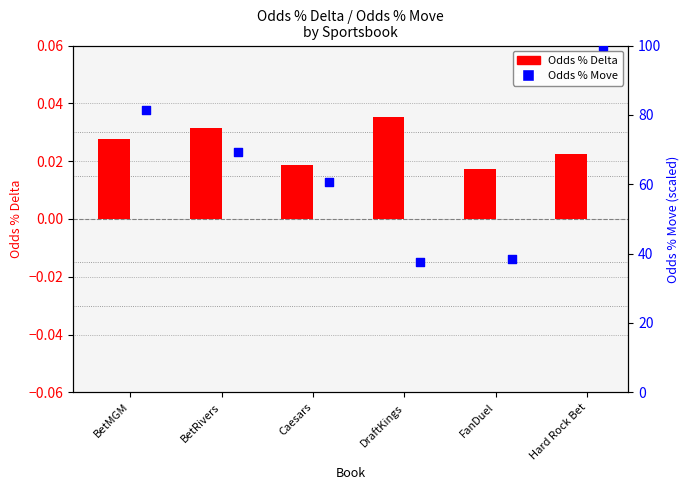

Which series reaches the maximum Y coordinate?

Odds % Move